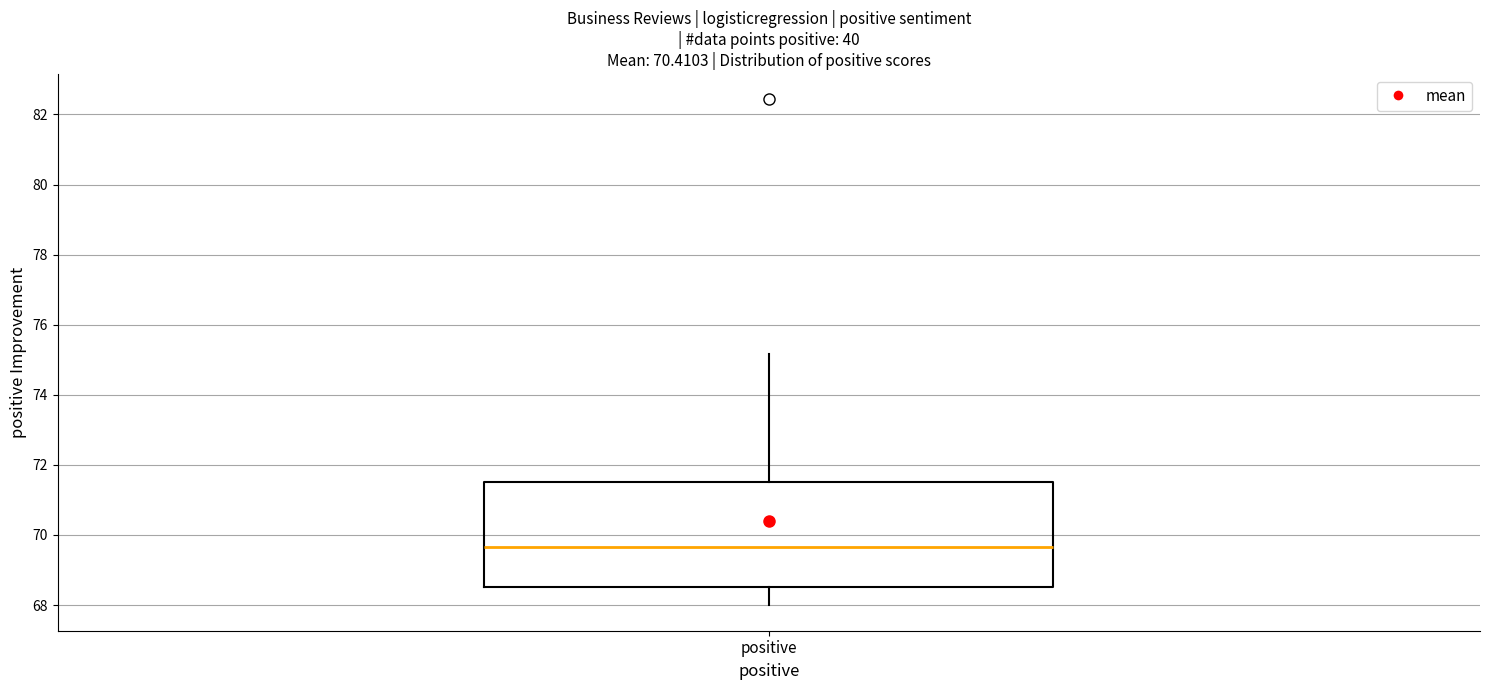

Transcribe this box plot: give where the median line is, the range the box spans, and where the two whiskers end, as read against the y-axis. The values are not printed on the chart, so give them approximately, as read against the axis.

median 69.6, box 68.6 to 71.4, whiskers 68.0 to 75.2